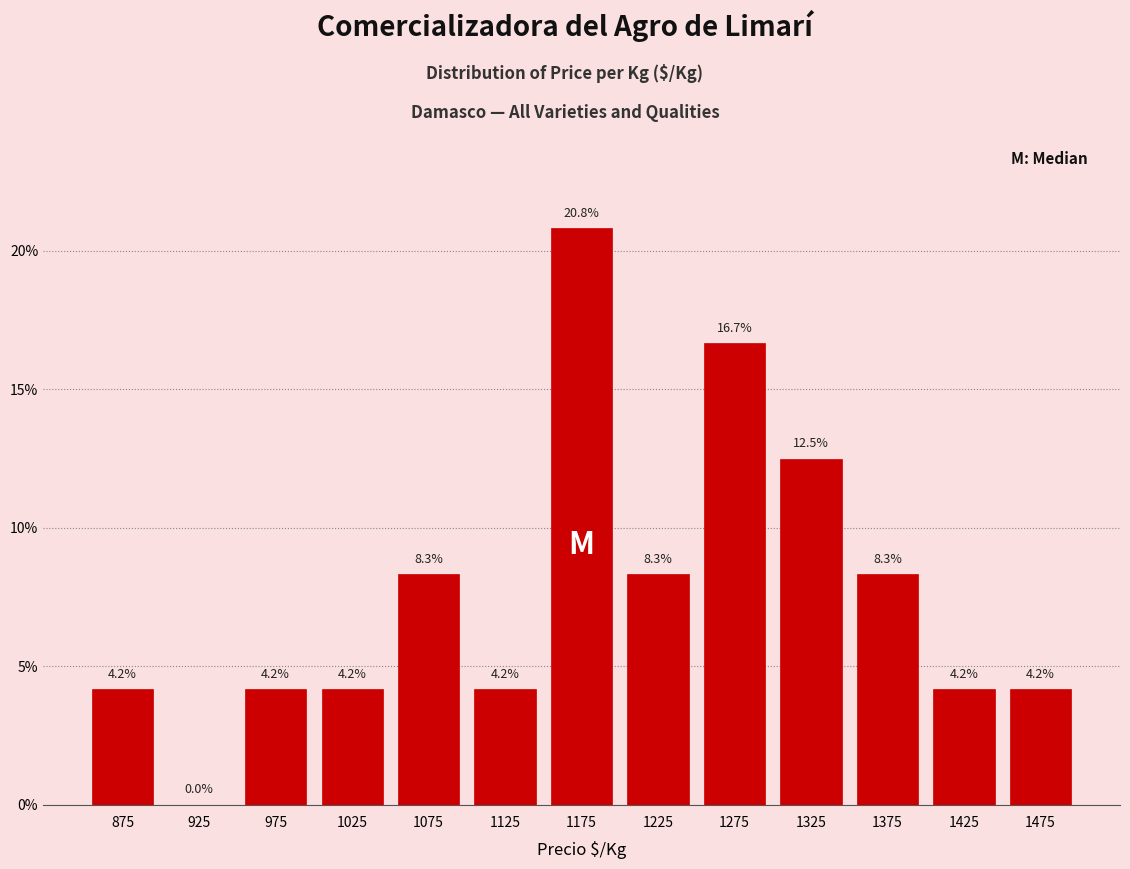

How tall is the bar that spans 1400 to 1450 on the x-axis?

4.2